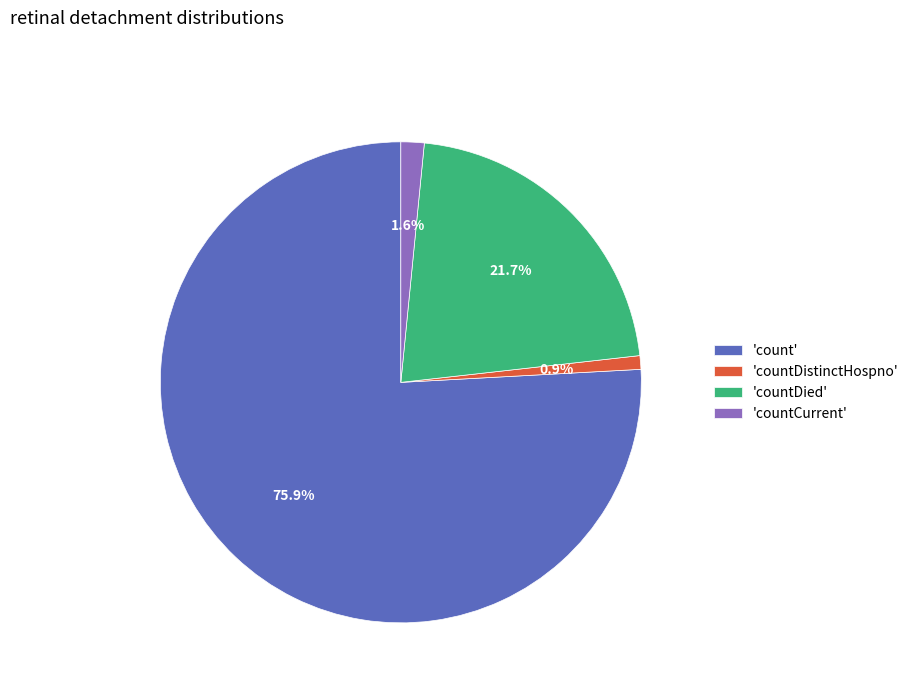

What is the total percentage of 'countDied' and 'count'?

97.5%